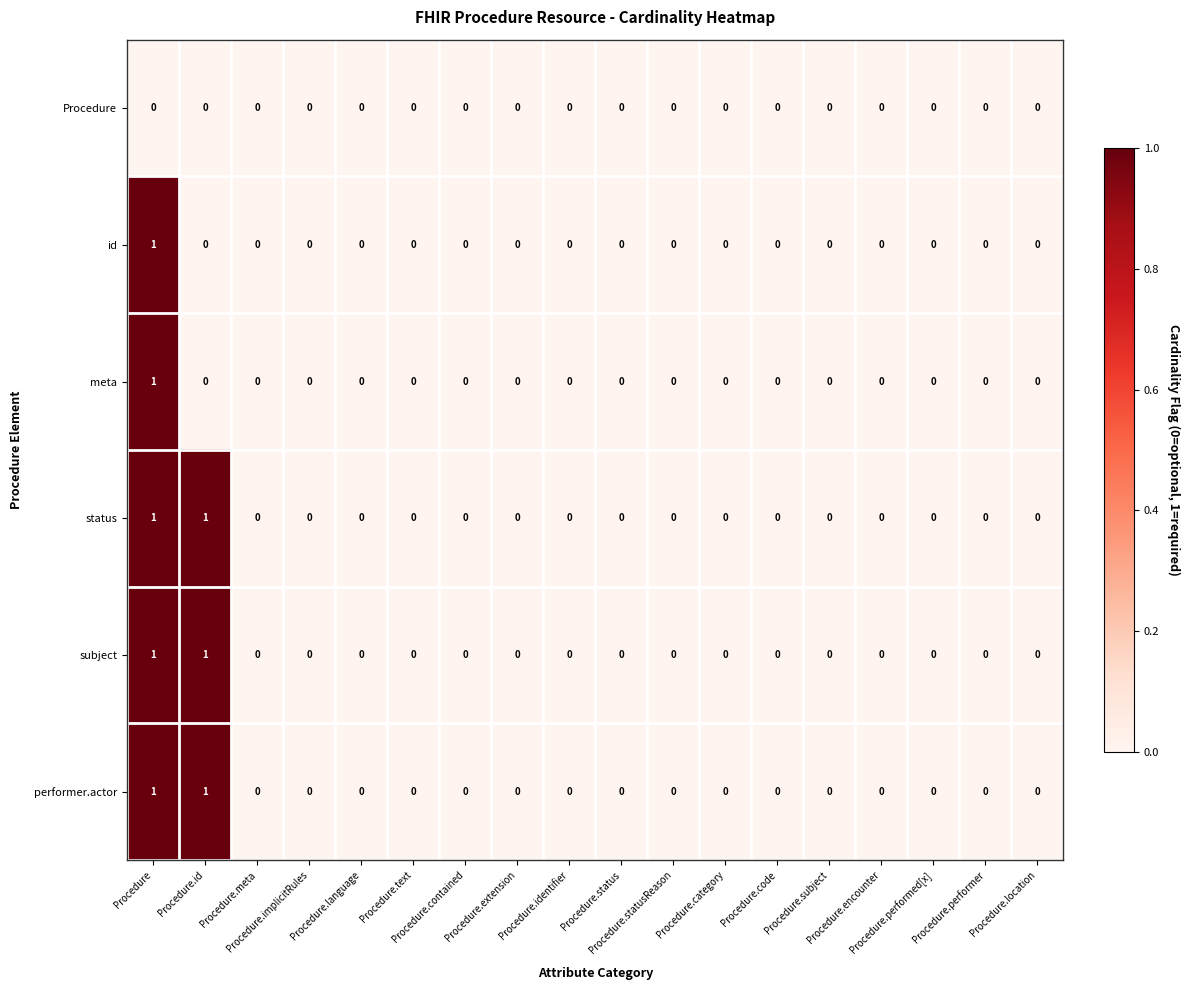

Count the subject values in the range 0 to 1.

18